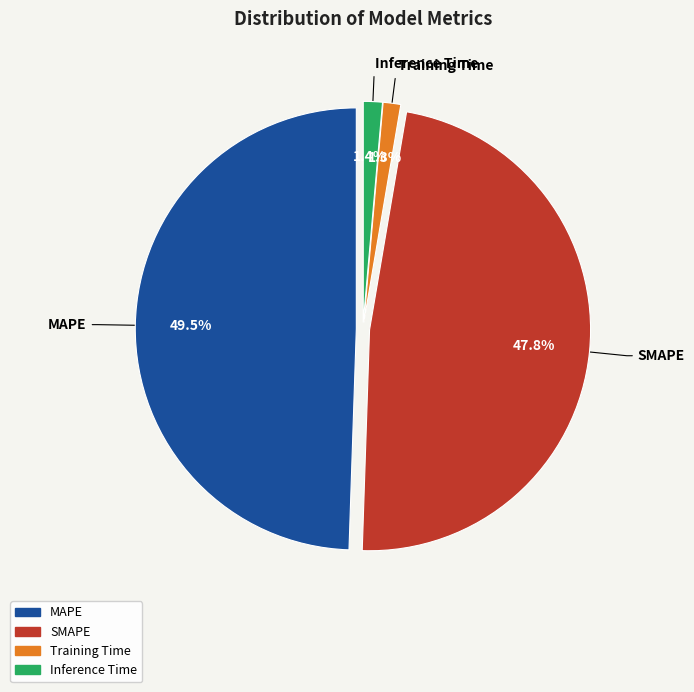

Which category has the biggest portion of the pie?

MAPE